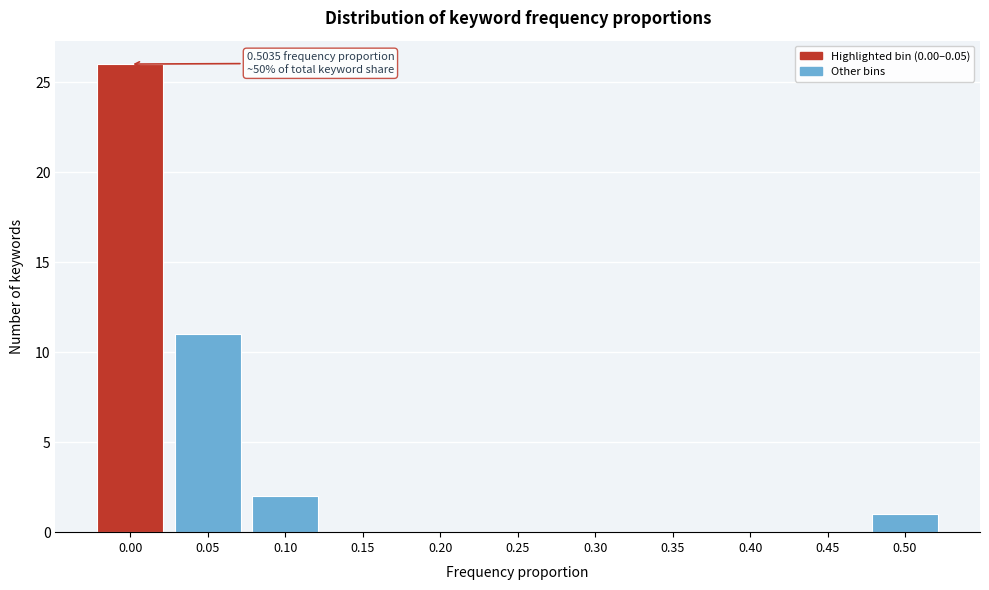

Reading right to left, what are all the values shown in this chart?

0.50=1	0.45=0	0.40=0	0.35=0	0.30=0	0.25=0	0.20=0	0.15=0	0.10=2	0.05=11	0.00=26